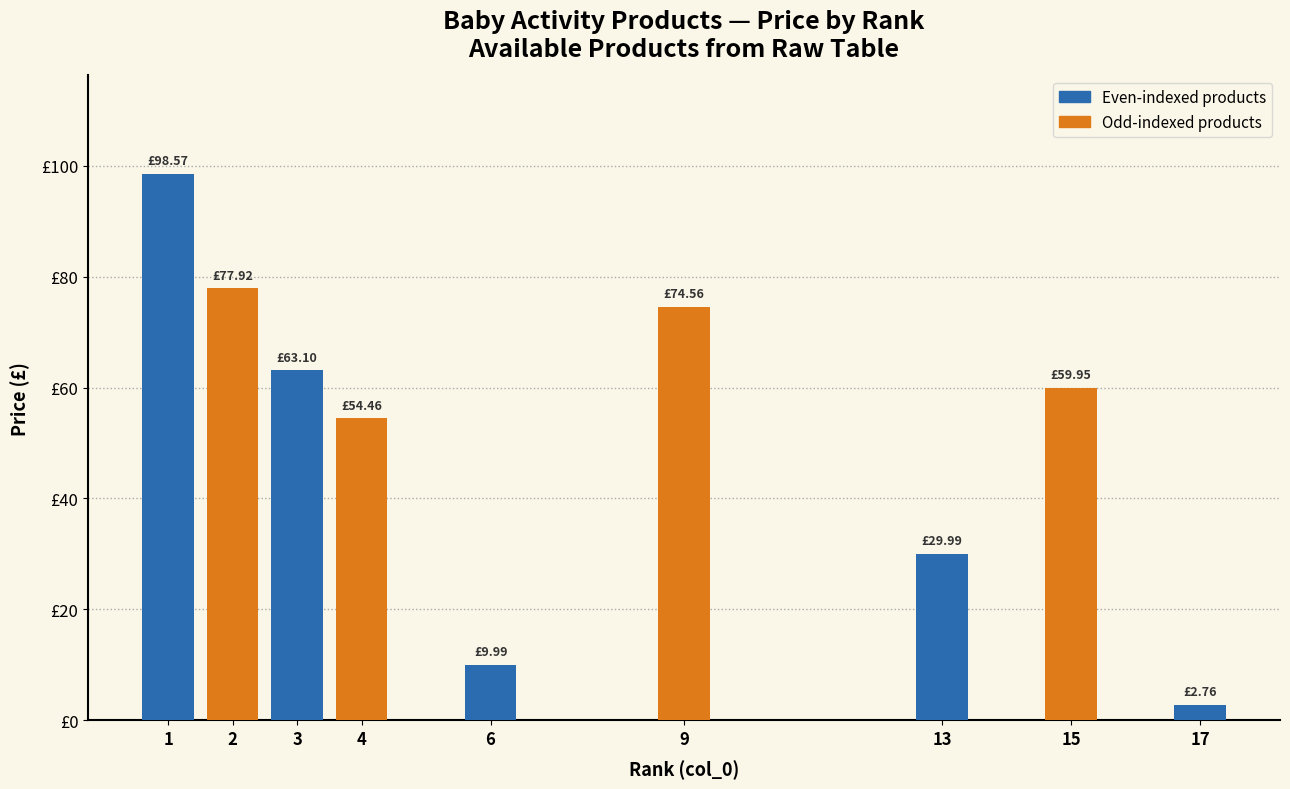

What is the value of the 8th bar from the left?

60.0